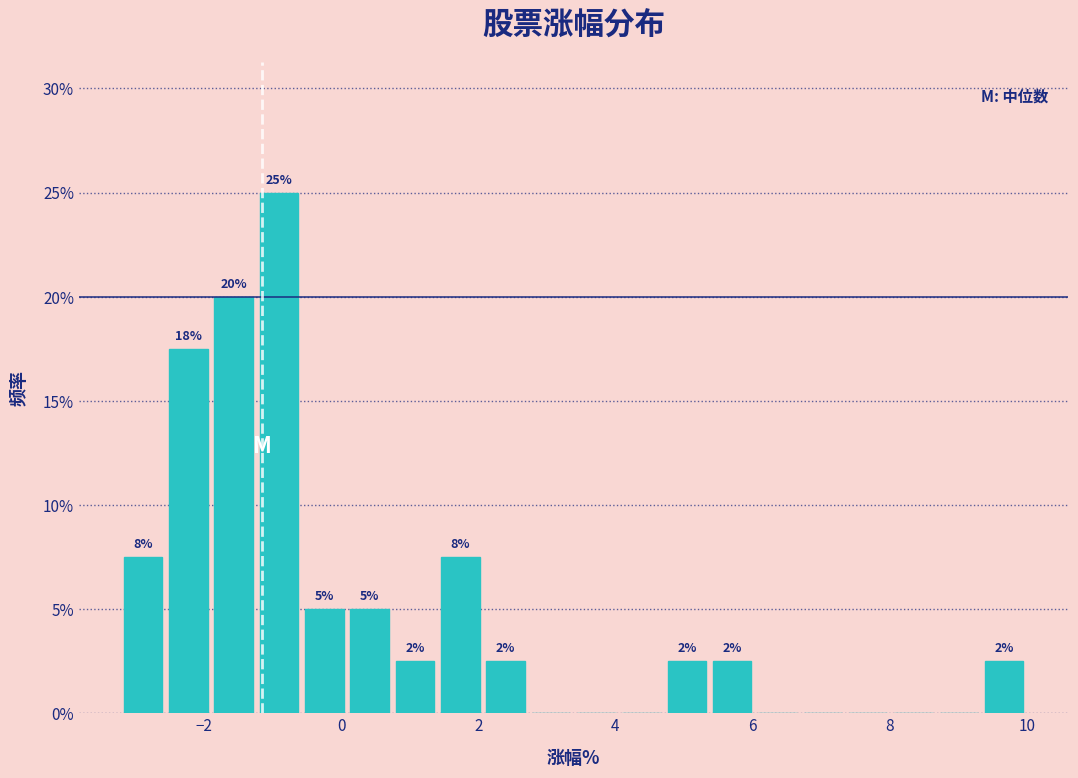

Read against the x-axis, roughly where is the centre of the tallest bar?

-1.0